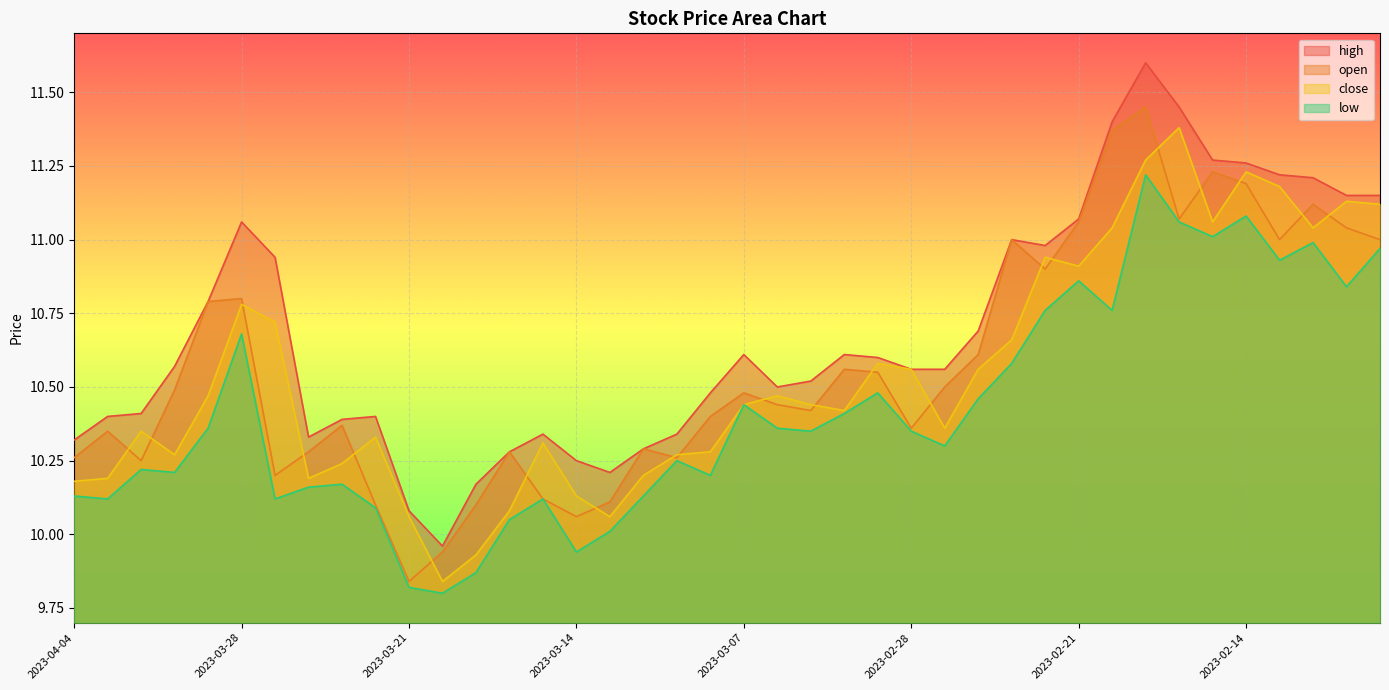

In low, how many points are lower than both neighbors (excluding endpoints)?

12